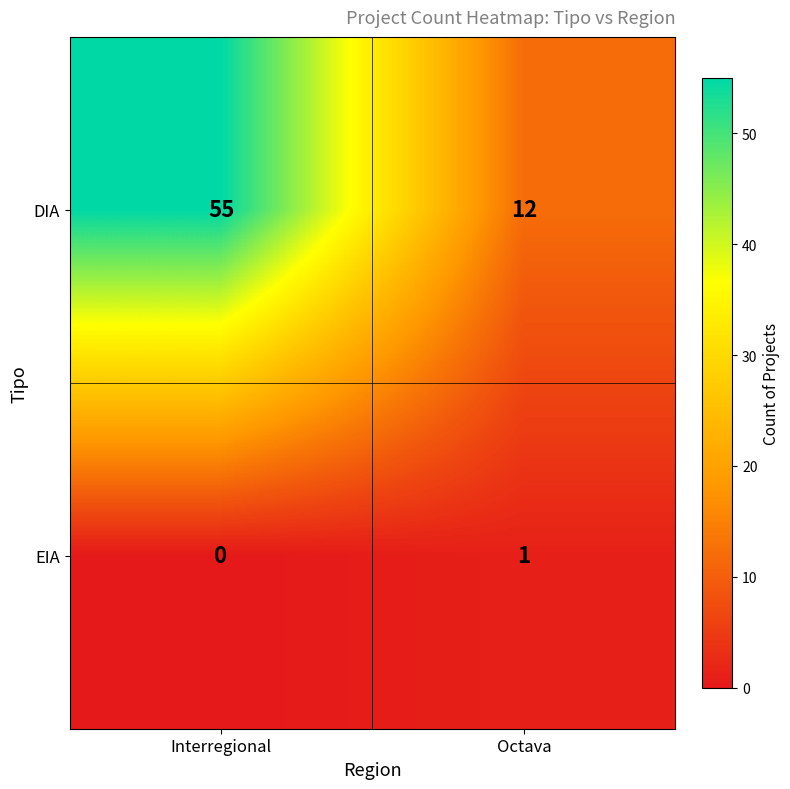

Rank the series by their average value, from highest to lowest.

DIA, EIA